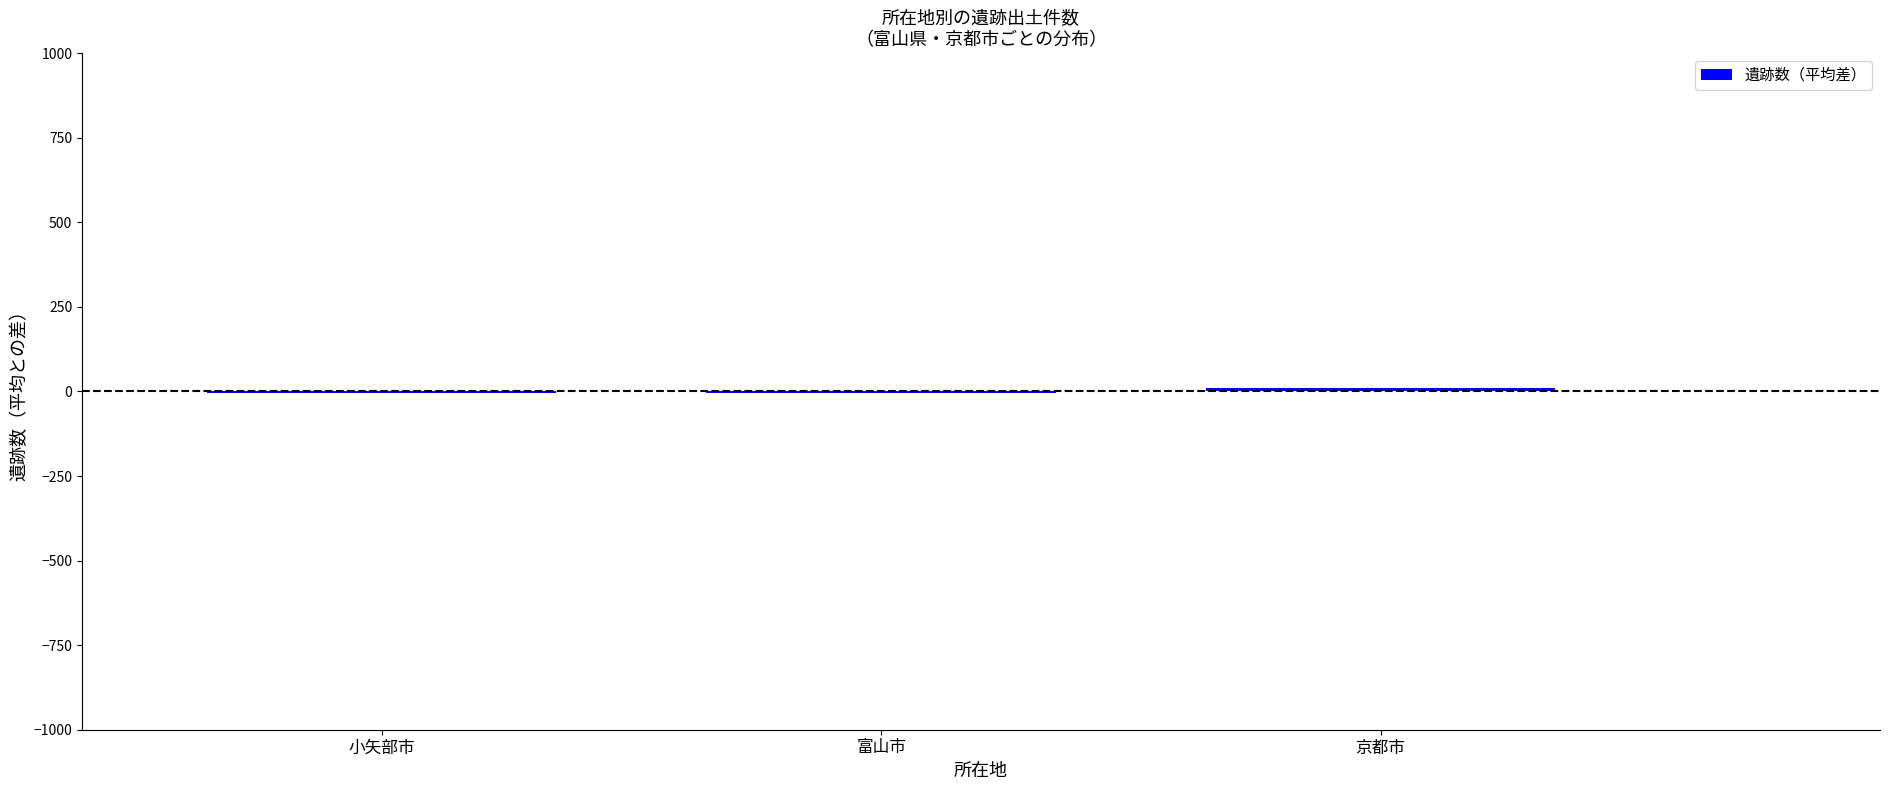

What value does the data have at 富山市?

-4.3